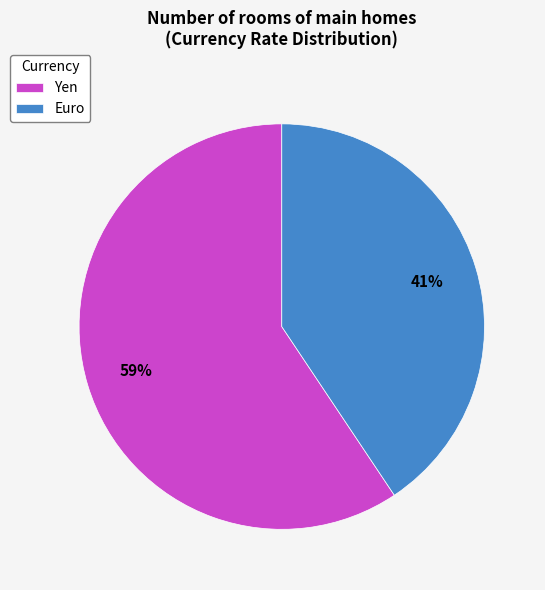

How many slices are in this pie chart?

2